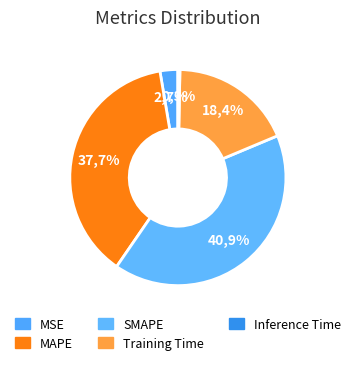

Is it true that Training Time is 12% of the pie?

False